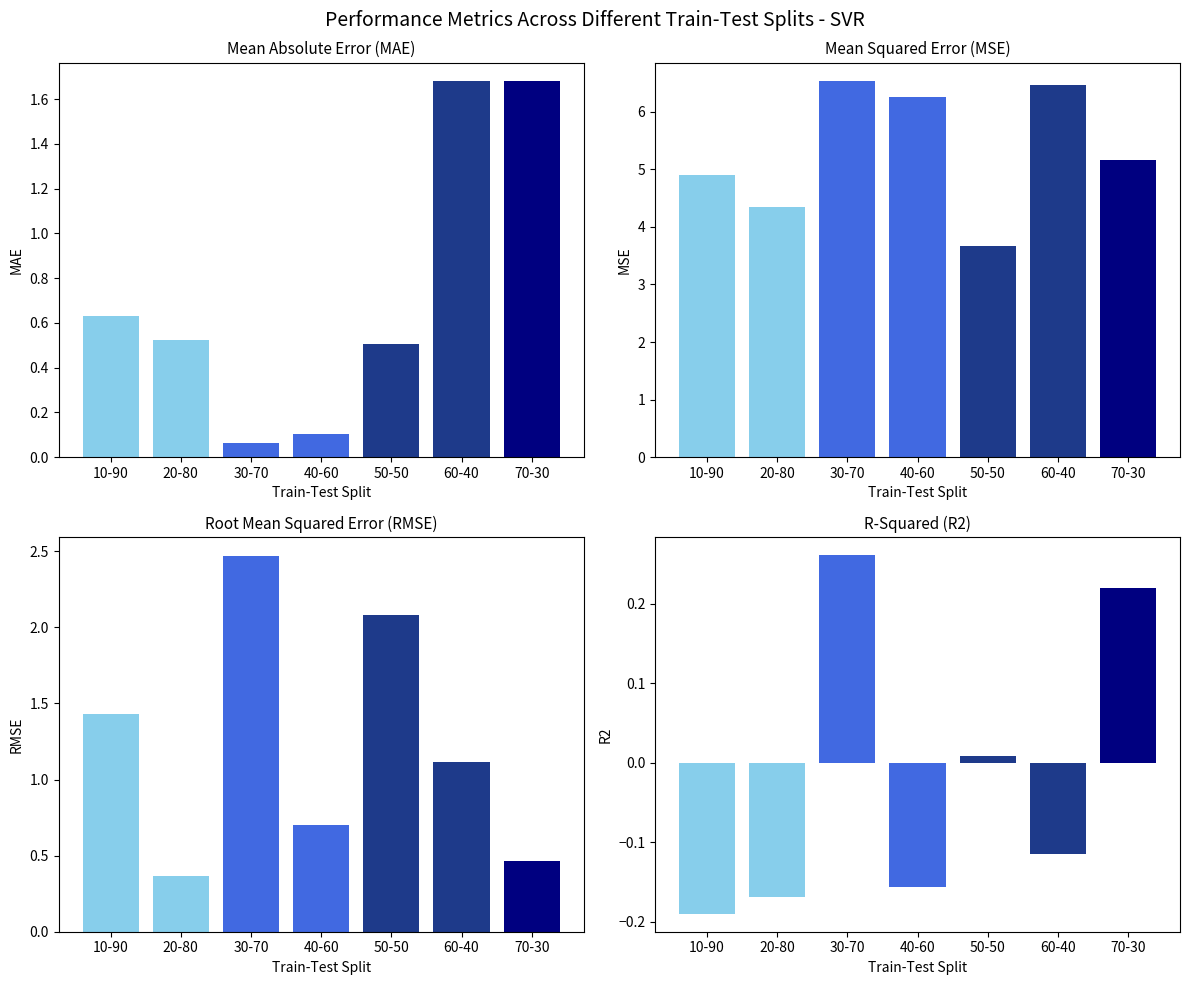

What is the difference between the maximum and minimum values in the MSE series?

2.9